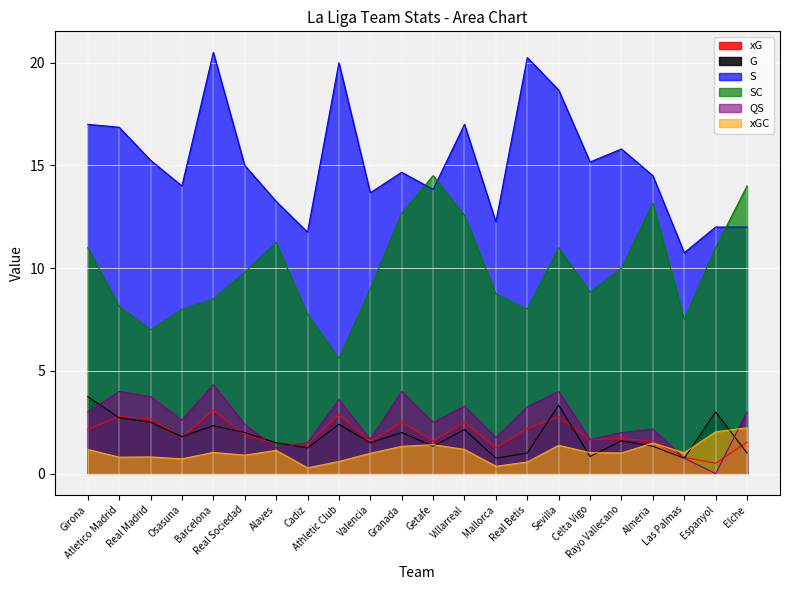

List the series in order of their peak value, lowest first.

xGC, xG, G, QS, SC, S